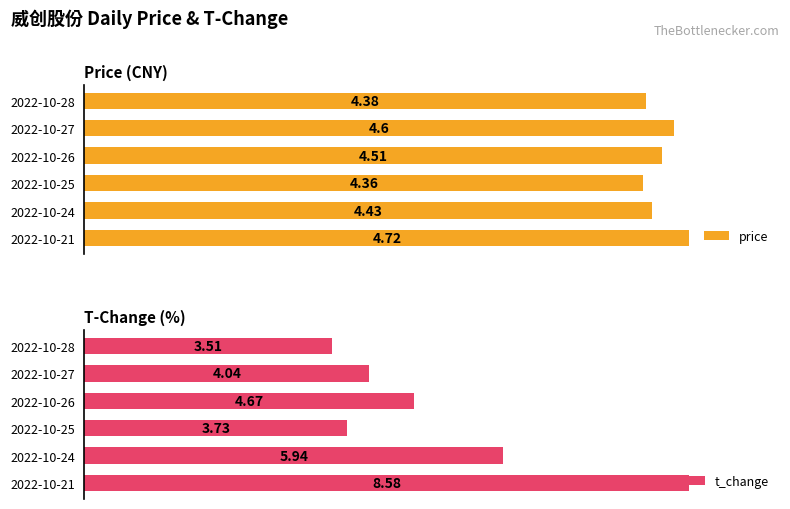

Rank the categories by price value from lowest to highest.

2022-10-25, 2022-10-28, 2022-10-24, 2022-10-26, 2022-10-27, 2022-10-21